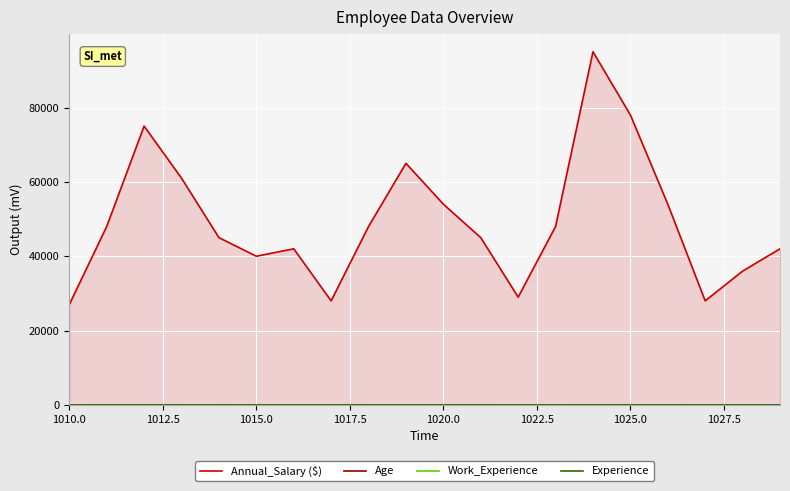

Which series has the widest spread of values?

Annual_Salary ($)